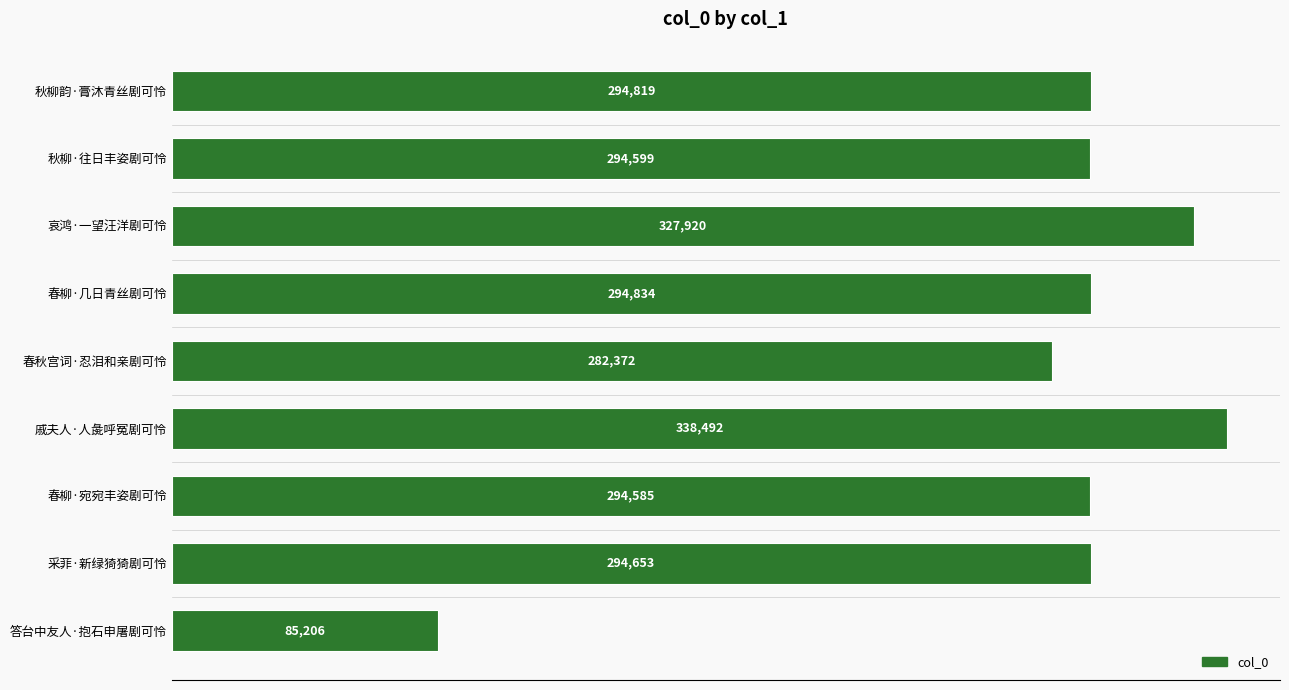

What is the maximum value shown in the chart?

338492